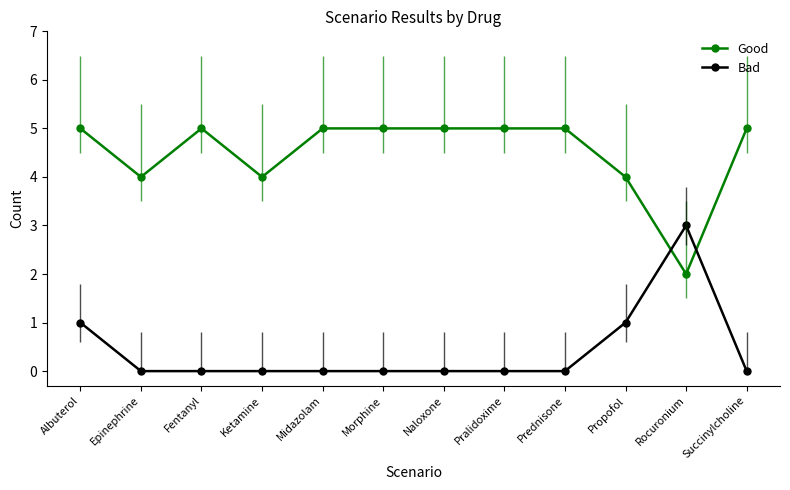

Which category has the lowest value in the Good series?

Rocuronium